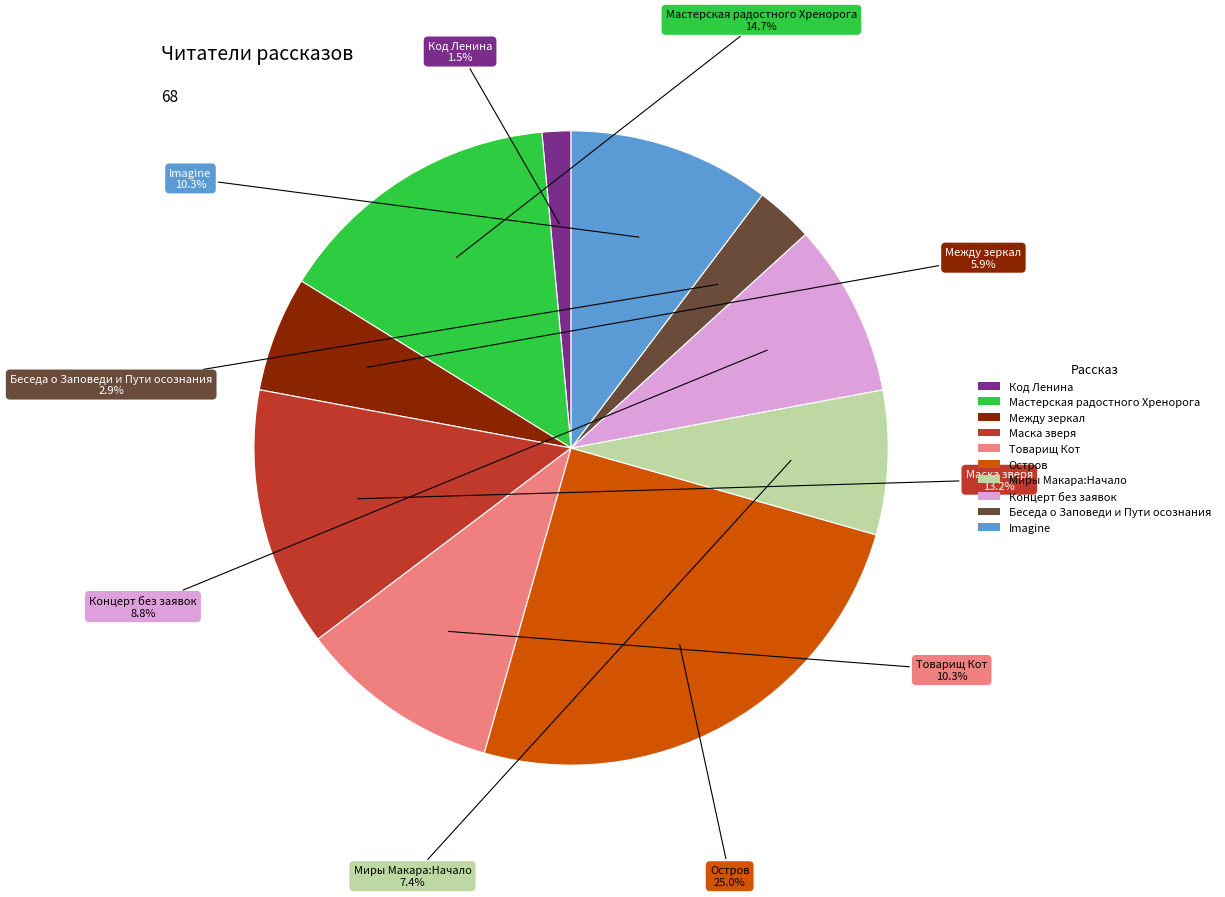

To the nearest percent, what is the combined percentage of Беседа о Заповеди и Пути осознания and Imagine?

13%